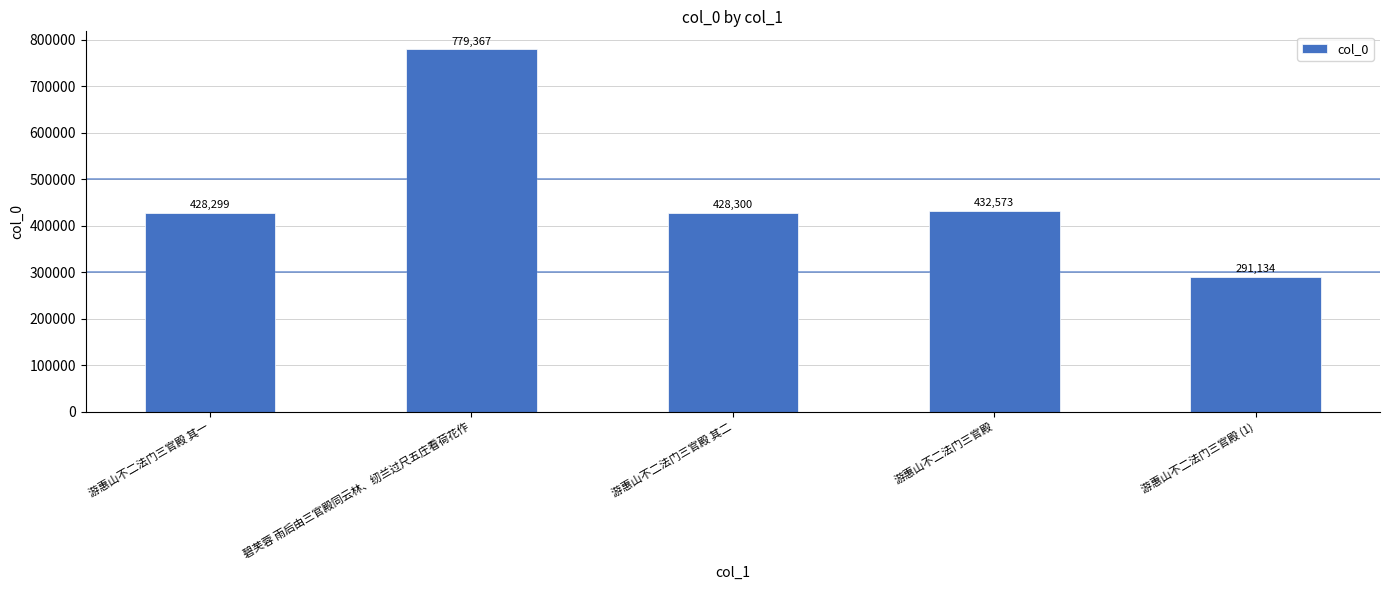

List the labels in order of value, smallest first.

游惠山不二法门三官殿 (1), 游惠山不二法门三官殿 其一, 游惠山不二法门三官殿 其二, 游惠山不二法门三官殿, 碧芙蓉 雨后由三官殿同云林、纫兰过尺五庄看荷花作